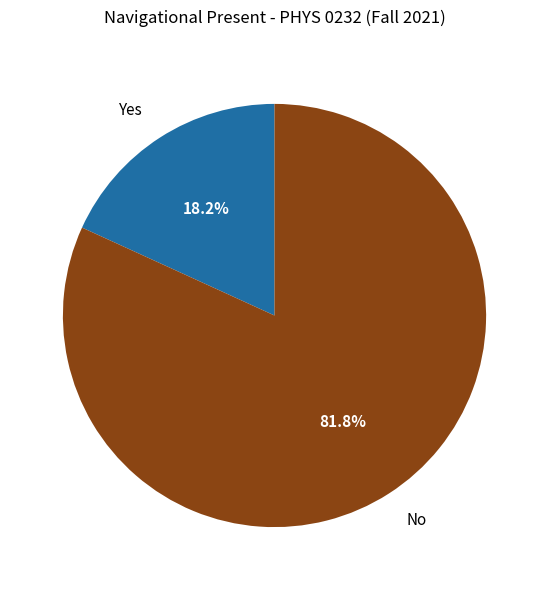

To the nearest percent, what is the combined percentage of Yes and No?

100%